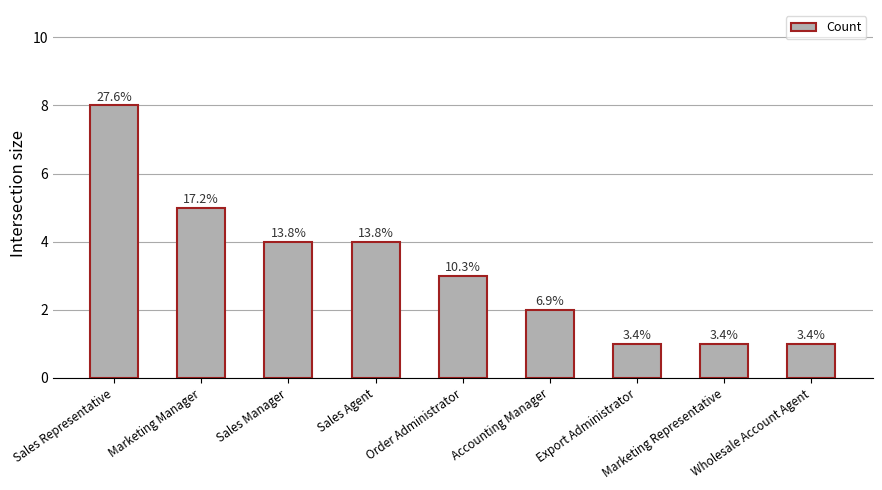

Rank the categories by value from highest to lowest.

Sales Representative, Marketing Manager, Sales Manager, Sales Agent, Order Administrator, Accounting Manager, Export Administrator, Marketing Representative, Wholesale Account Agent